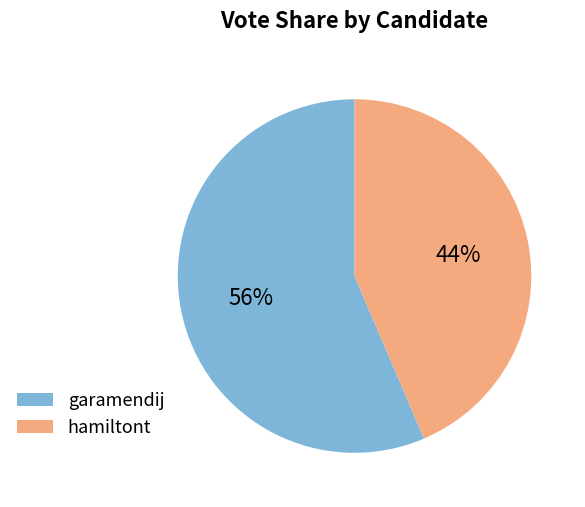

How many segments does this pie chart have?

2